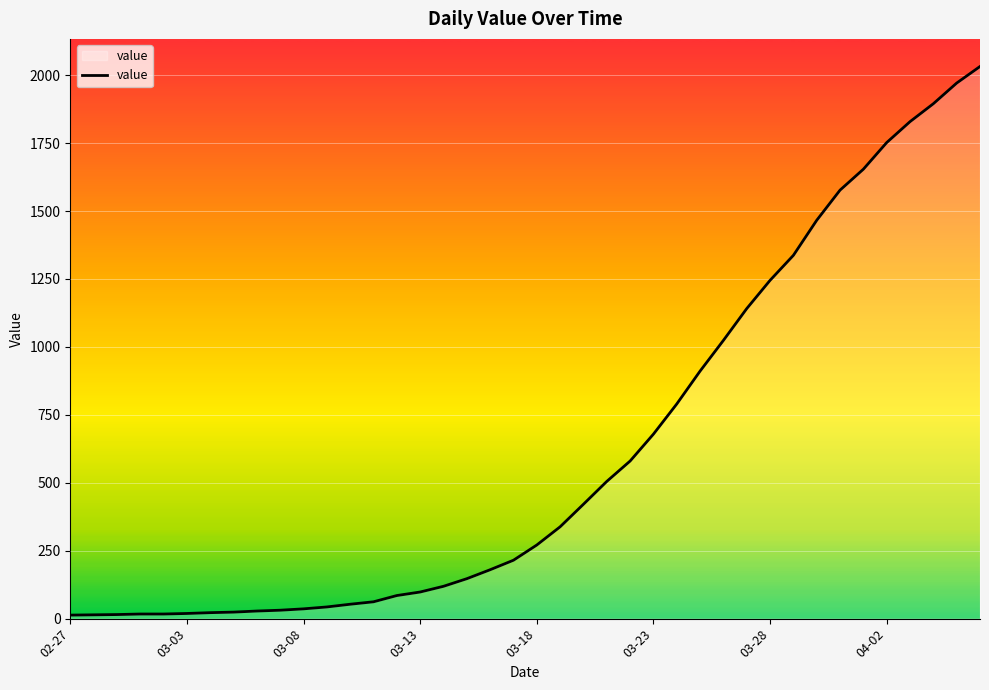

What is the smallest value displayed?

13